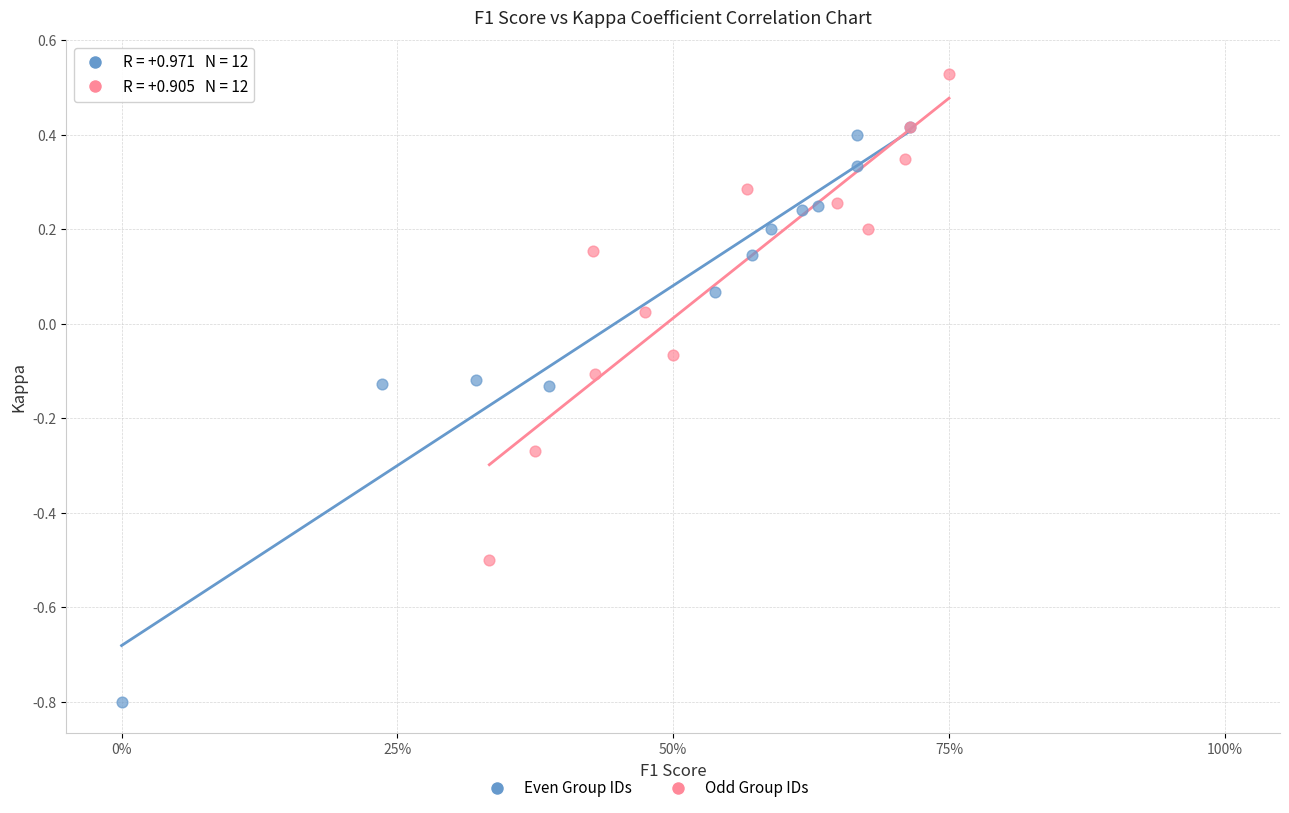

Which series contains the lowest Y value?

Even Group IDs